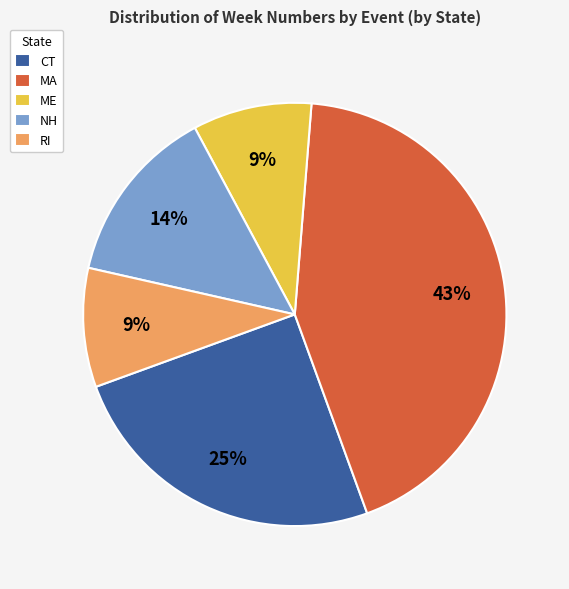

Does any single category account for the majority?

No